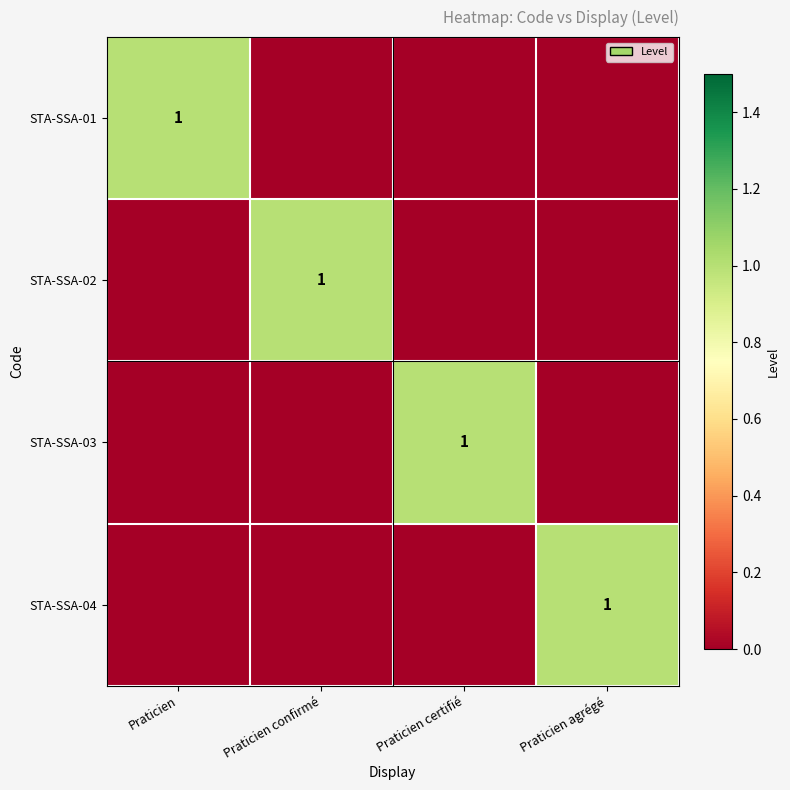

What is the total value across all series at Praticien confirmé?

1